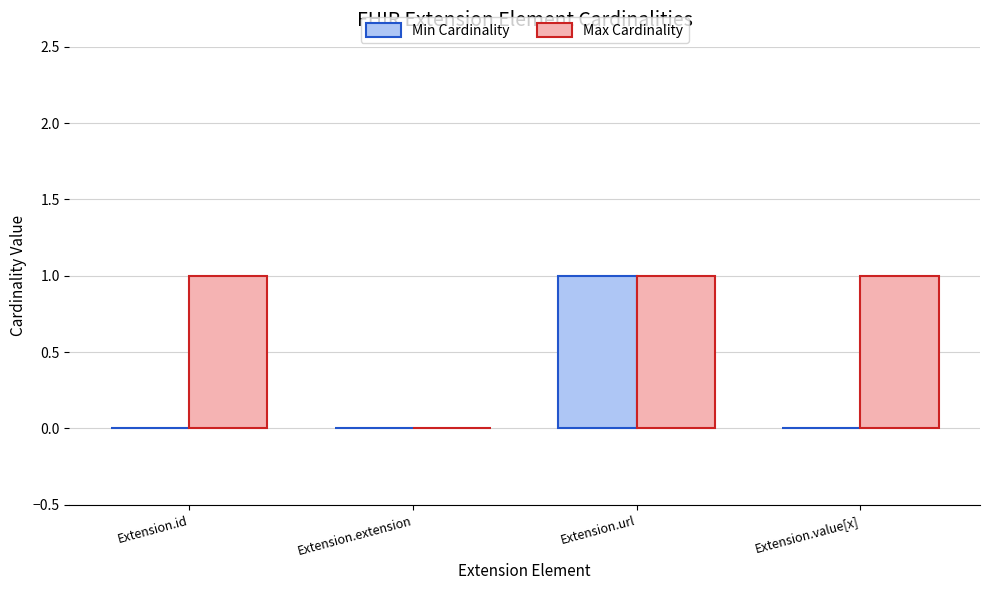

How many Max Cardinality values are between 1 and 2?

3